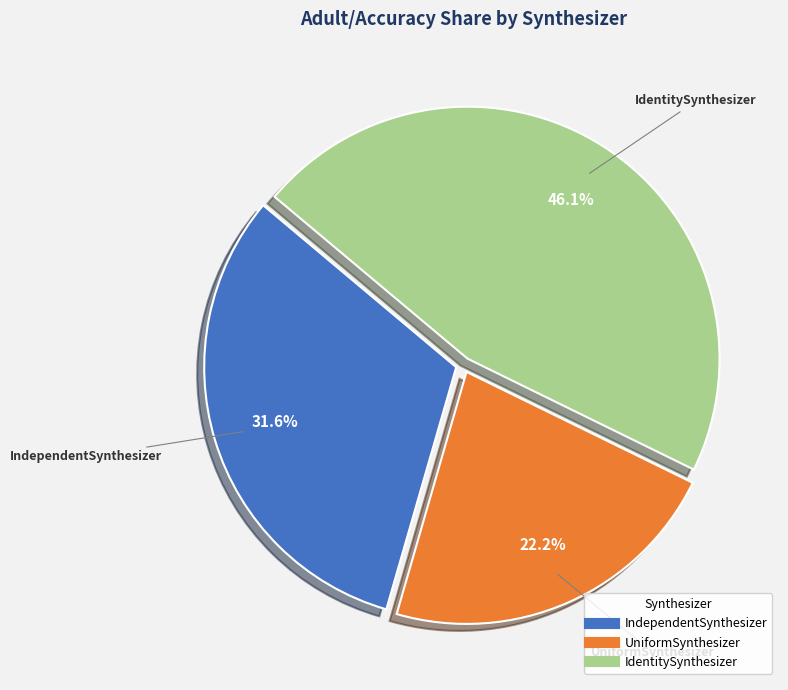

Count the number of slices in the pie.

3